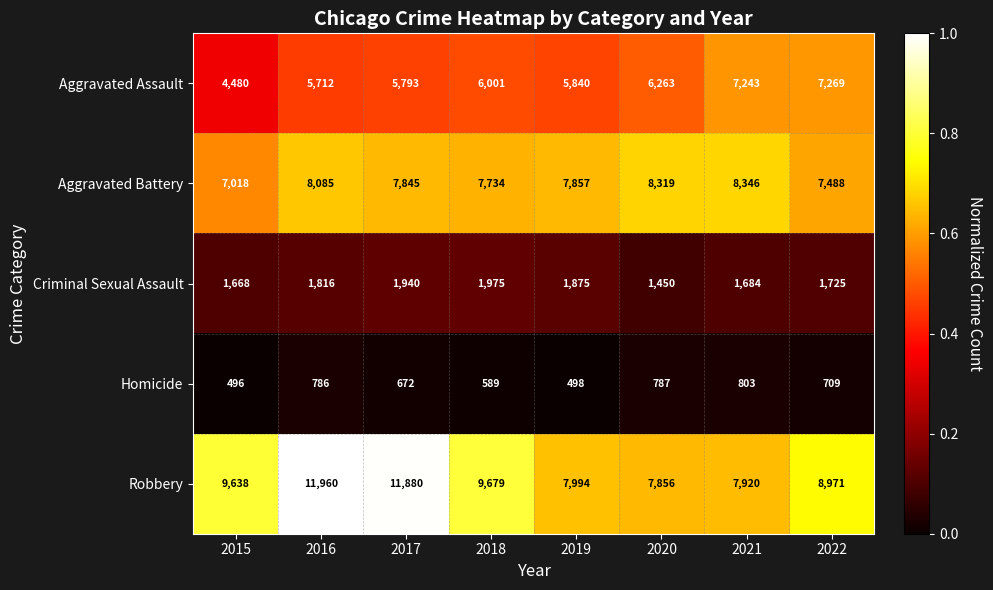

What is the difference between the Homicide values at 2016 and 2021?

17